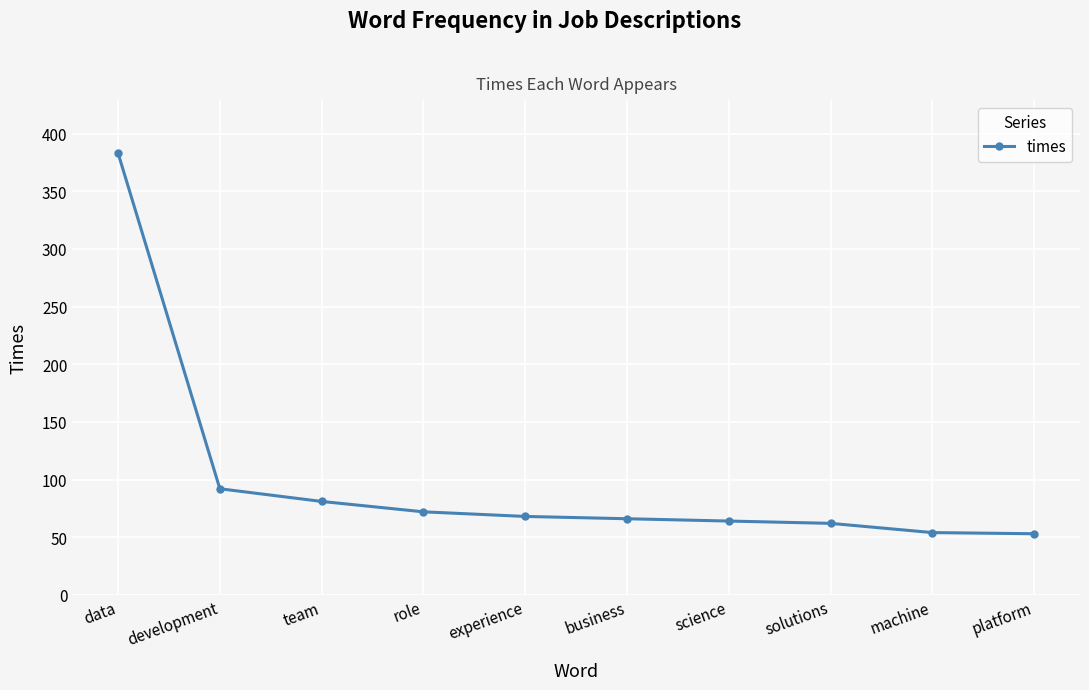

The value at data is 558. True or false?

False